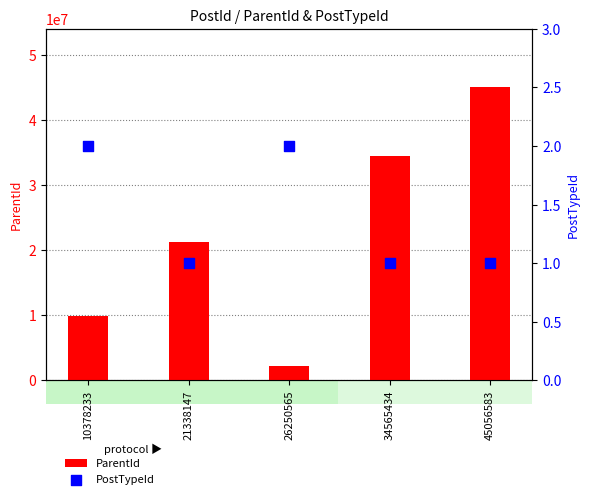

Which series reaches the maximum Y coordinate?

ParentId